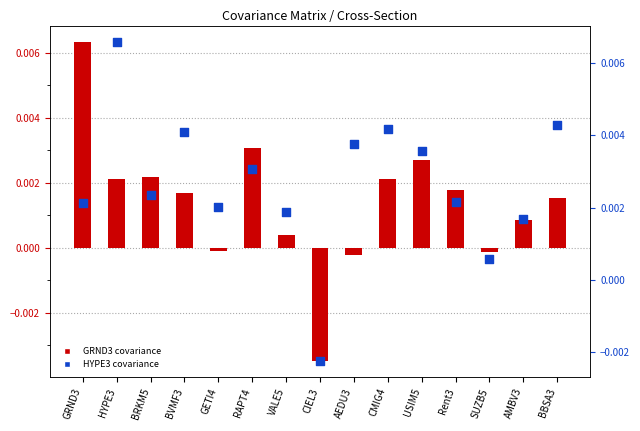

Which series contains the highest Y value?

HYPE3 covariance